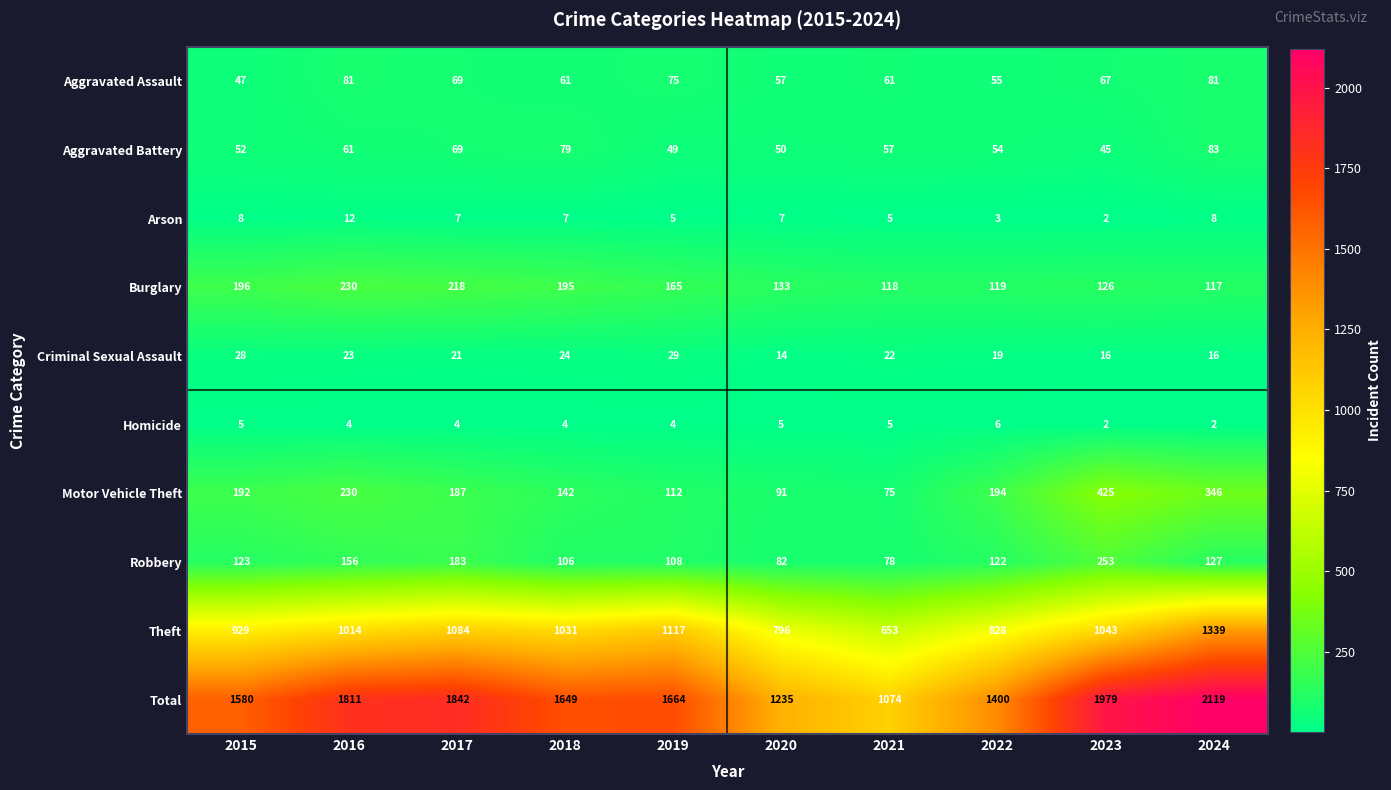

Between 2015 and 2022, which series saw the biggest shift?

Total